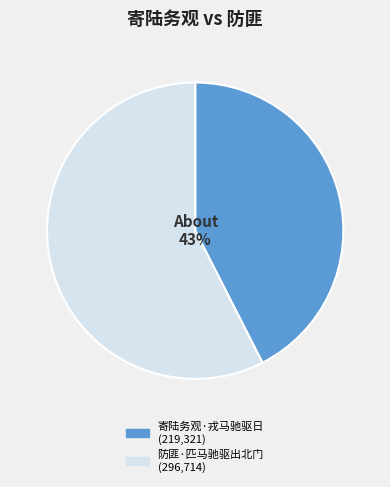

Does any single category account for the majority?

Yes